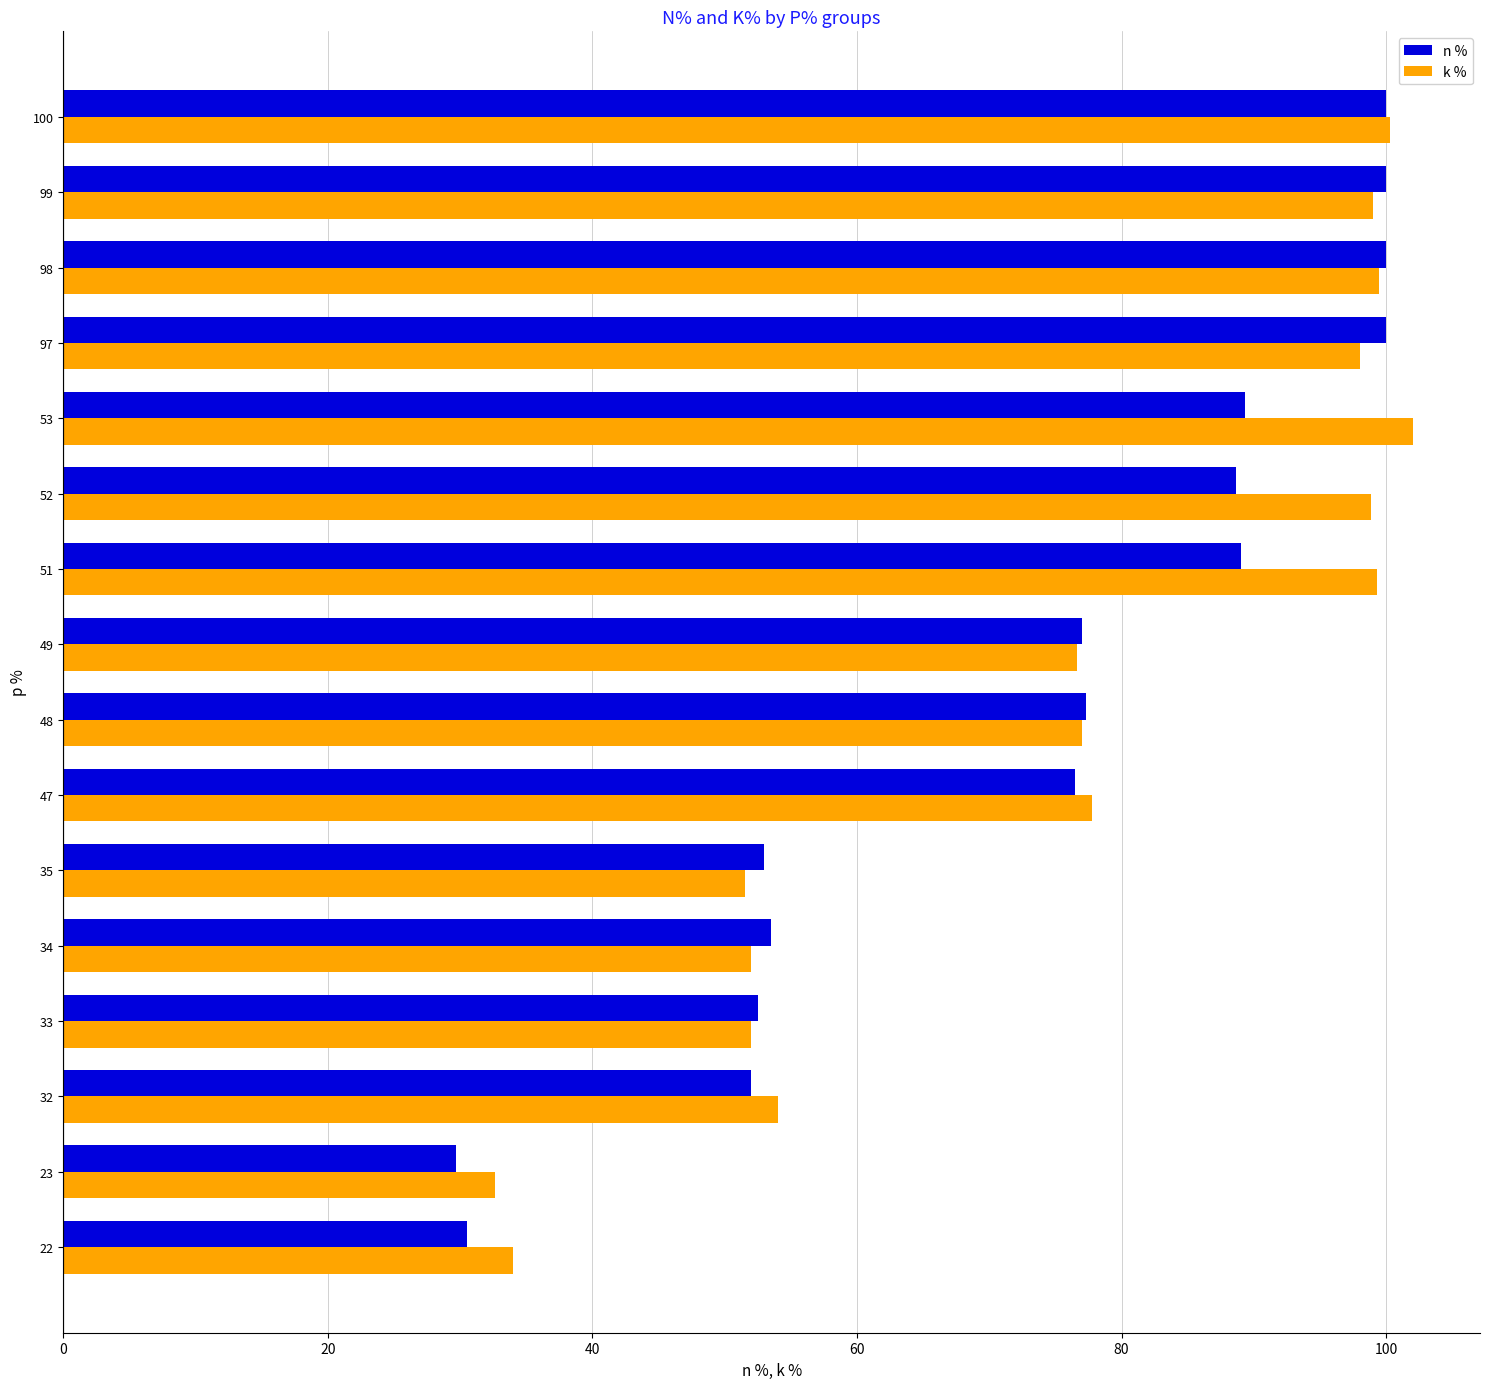

Is it true that k % equals 99.0 at 99?

True